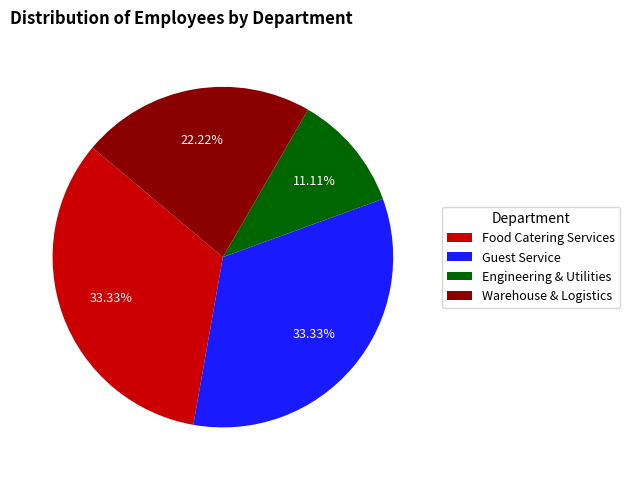

Does Warehouse & Logistics account for over 50% of the chart?

No